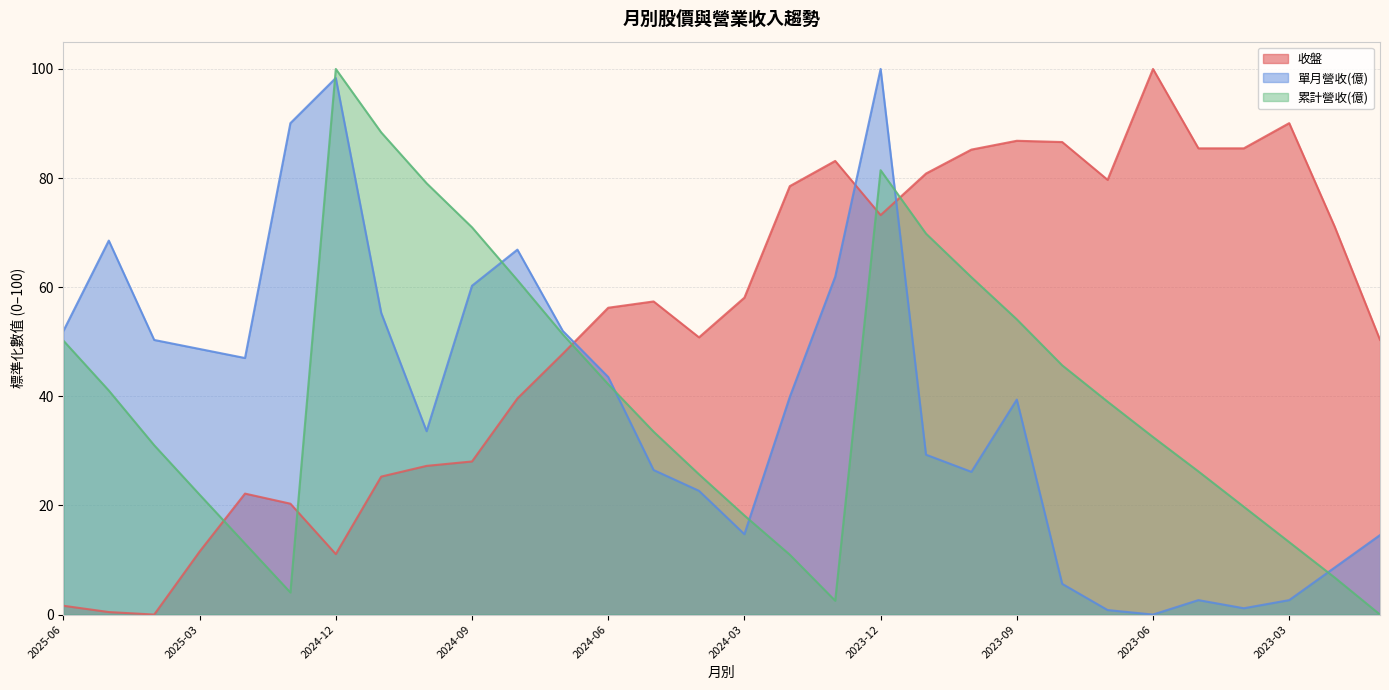

Where does the 累計營收(億) series first go above 39?

2025-06